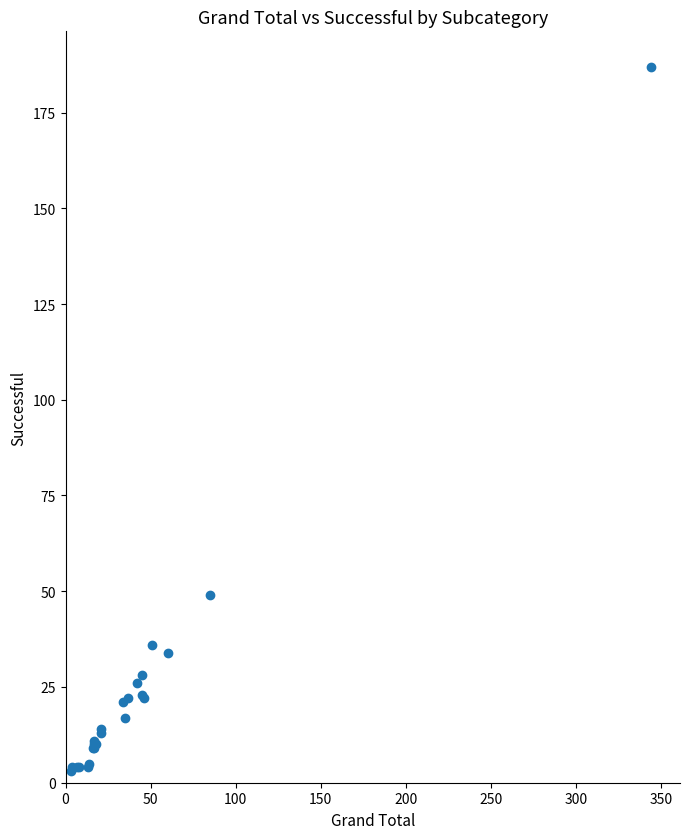

What Y value in the scatter plot is closest to 95?

49